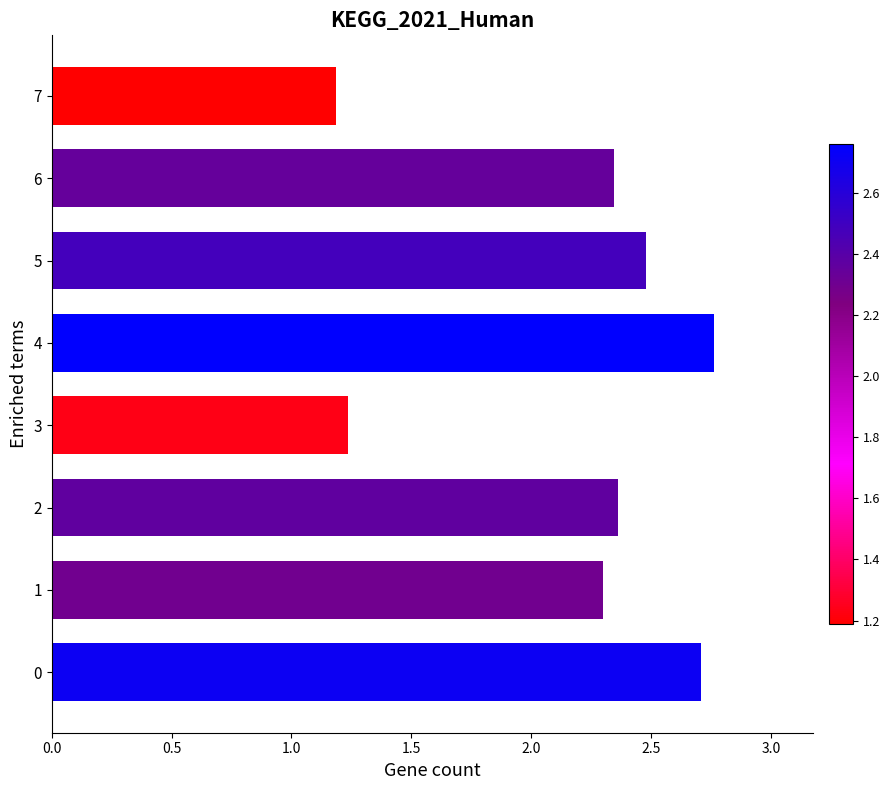

What is the change in value from 2 to 3?

-1.1